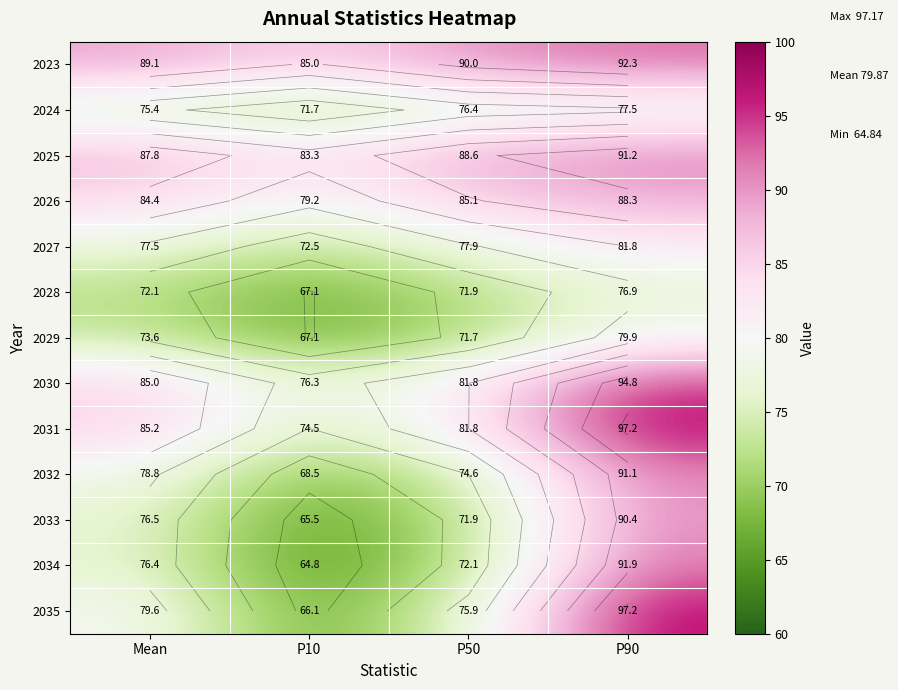

What is the difference between the highest and lowest values at Mean?

16.9